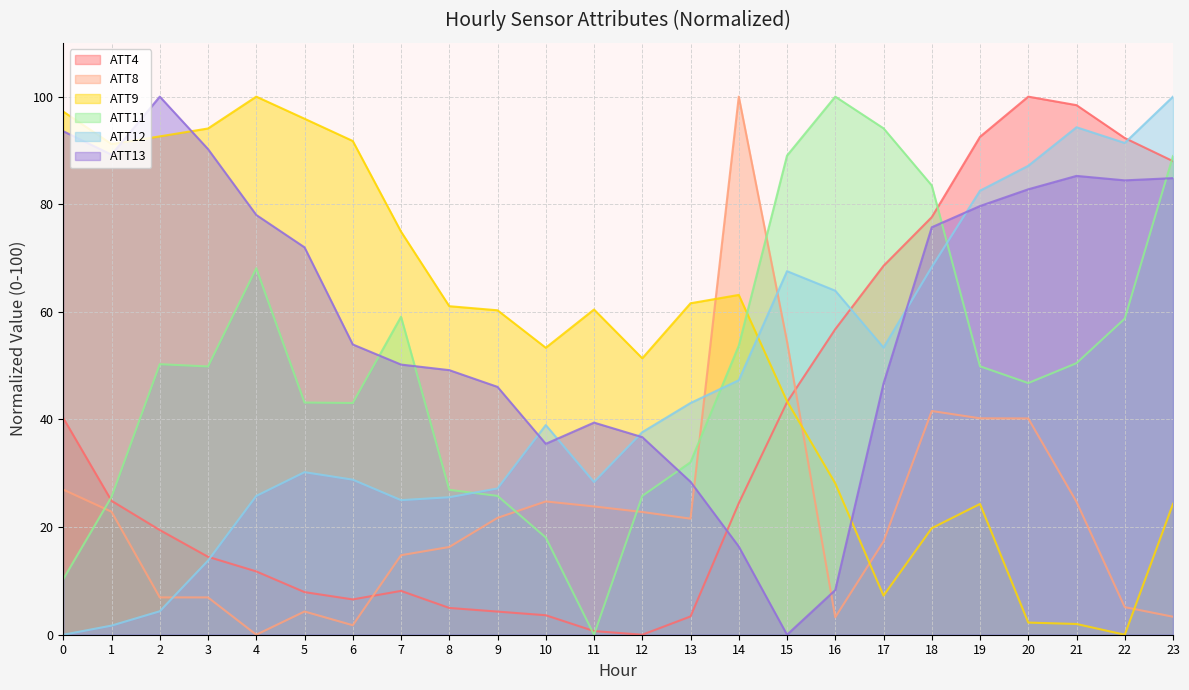

At 6, list the series in order from largest to smallest.

ATT9, ATT13, ATT11, ATT12, ATT4, ATT8